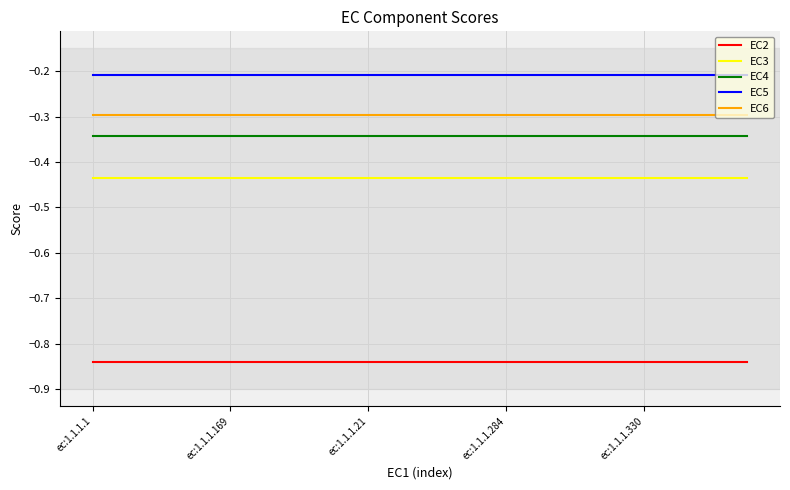

Which series has the largest total across all categories?

EC5